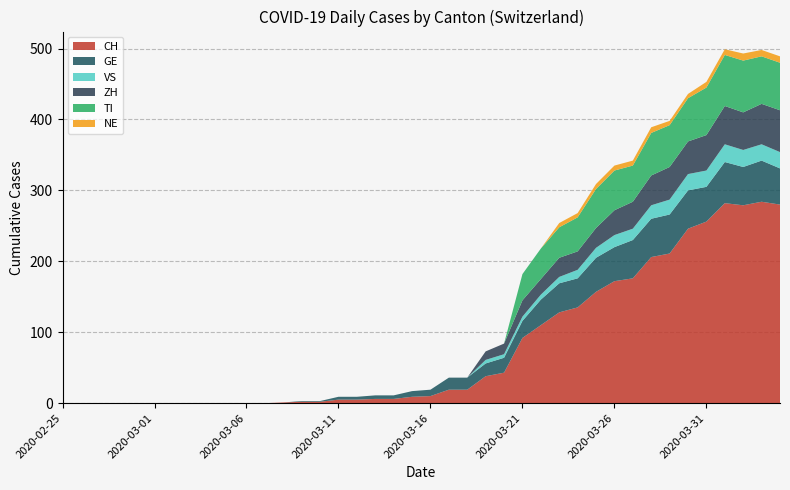

Reading left to right, what are all the values shown in this chart?

CH: 0	0	0	0	0	0	0	0	0	0	0	0	1	2	2	5	5	6	6	9	10	19	19	38	43	92	110	128	135	157	172	176	206	211	246	256	282	279	284	280
GE: 0	0	0	0	0	0	0	0	0	0	0	0	0	1	1	4	4	5	5	8	9	17	17	18	21	24	36	41	41	48	48	54	54	55	54	49	58	54	58	51
VS: 0	0	0	0	0	0	0	0	0	0	0	0	0	0	0	0	0	0	0	0	0	0	0	5	5	6	7	9	12	14	17	16	19	21	23	23	25	24	23	23
ZH: 0	0	0	0	0	0	0	0	0	0	0	0	0	0	0	0	0	0	0	0	0	0	0	12	15	23	22	27	26	28	35	38	42	46	46	50	54	53	57	59
TI: 0	0	0	0	0	0	0	0	0	0	0	0	0	0	0	0	0	0	0	0	0	0	0	0	0	37	43	43	48	55	56	51	60	59	61	67	72	73	67	67
NE: 0	0	0	0	0	0	0	0	0	0	0	0	0	0	0	0	0	0	0	0	0	0	0	0	0	0	0	6	6	7	7	7	8	6	6	8	8	10	9	9